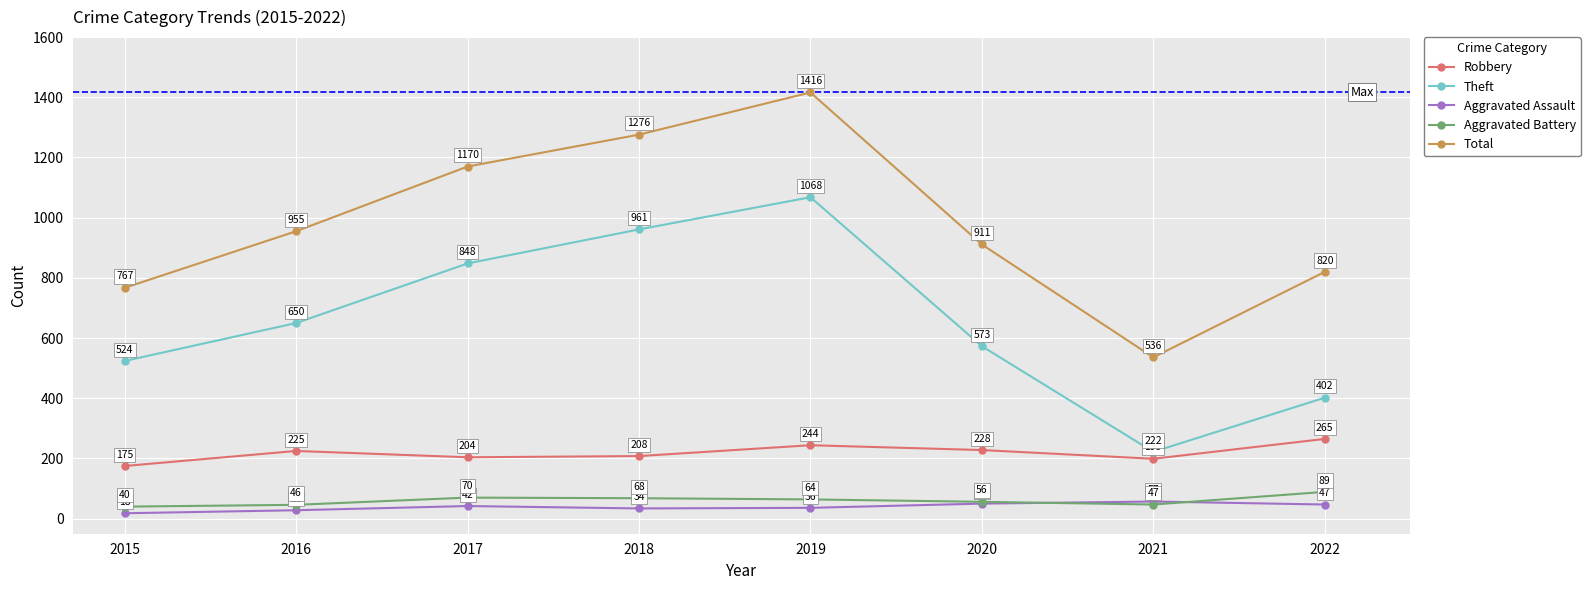

Count the number of data series in this chart.

5